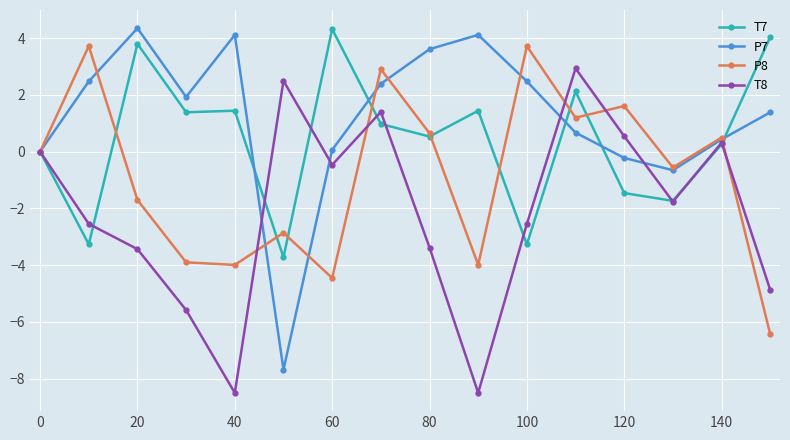

What is the greatest value displayed?

4.3